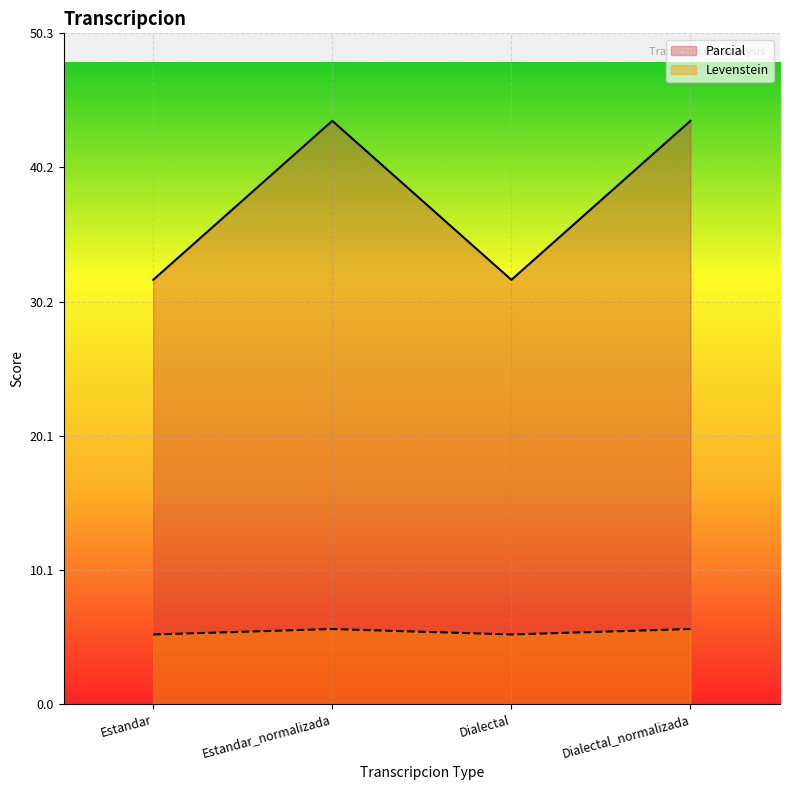

What is the sum of the Parcial values at Dialectal_normalizada and Estandar?

75.6